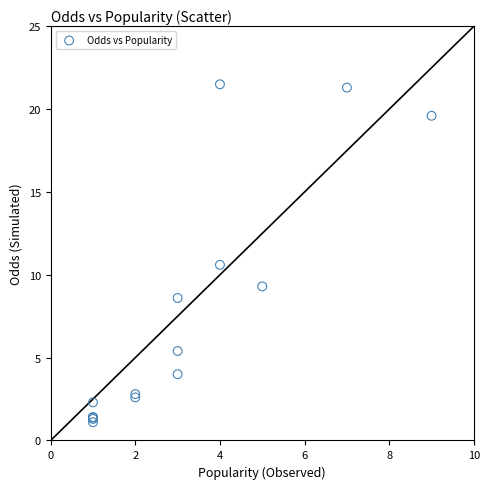

What Y value in the scatter plot is closest to 11?

10.6